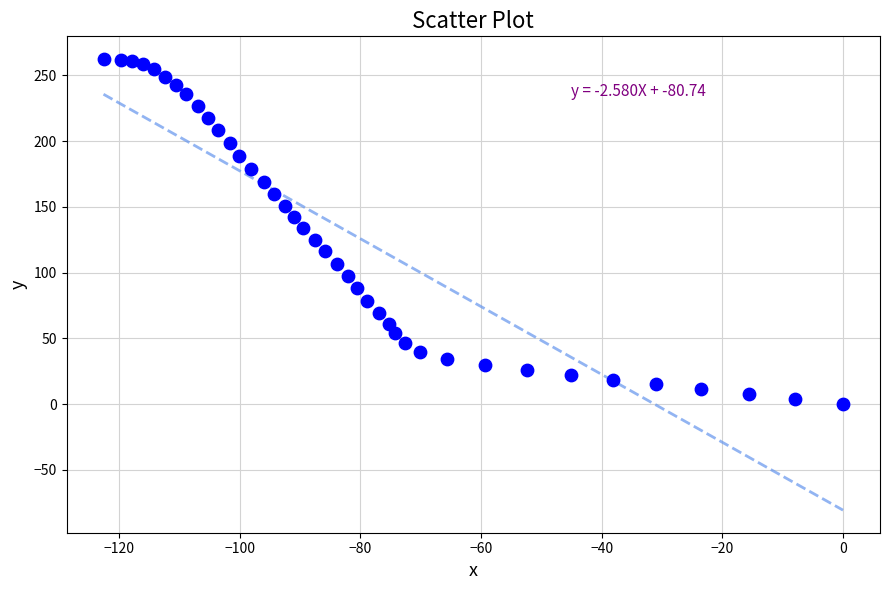

What is the range of X values (max minus min)?

122.6